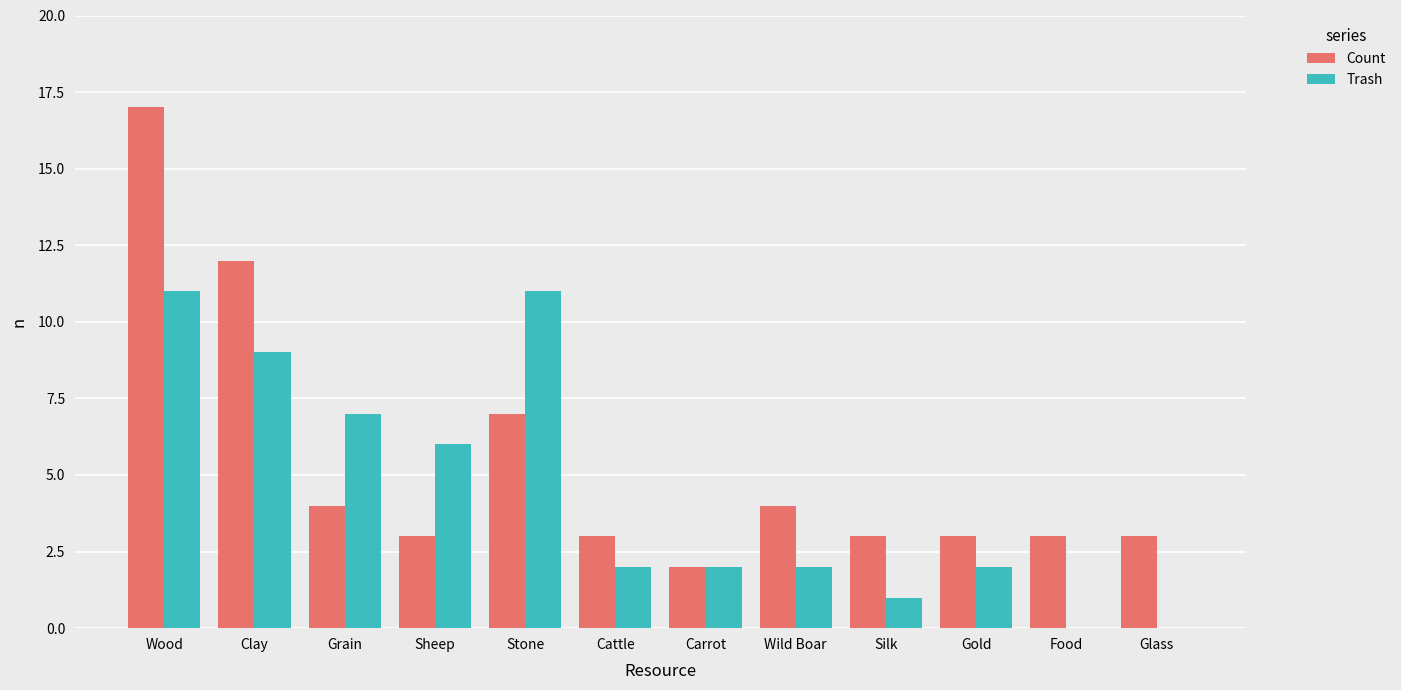

What is the total value across all series at Stone?

18